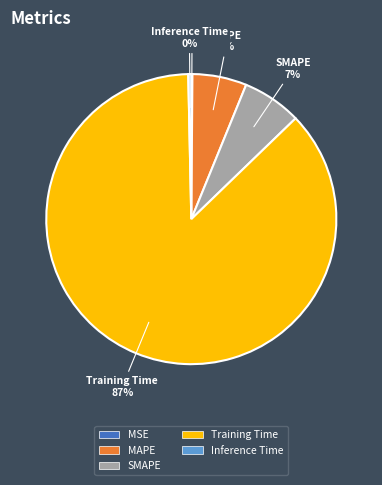

To the nearest percent, what is the difference between the largest and smallest slice percentages?

87%